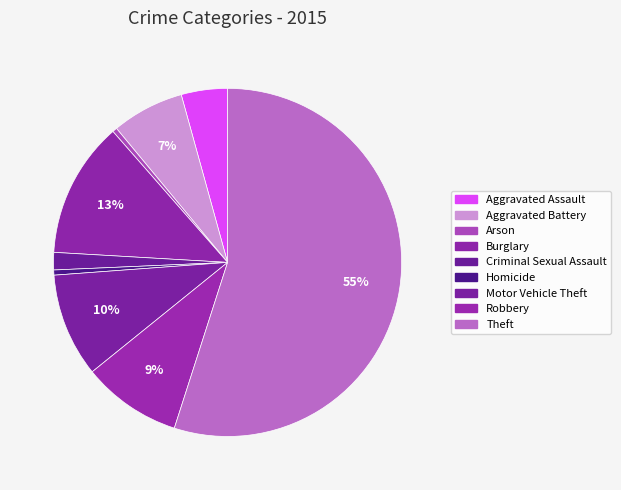

Rank the categories by value from lowest to highest.

Arson, Homicide, Criminal Sexual Assault, Aggravated Assault, Aggravated Battery, Robbery, Motor Vehicle Theft, Burglary, Theft